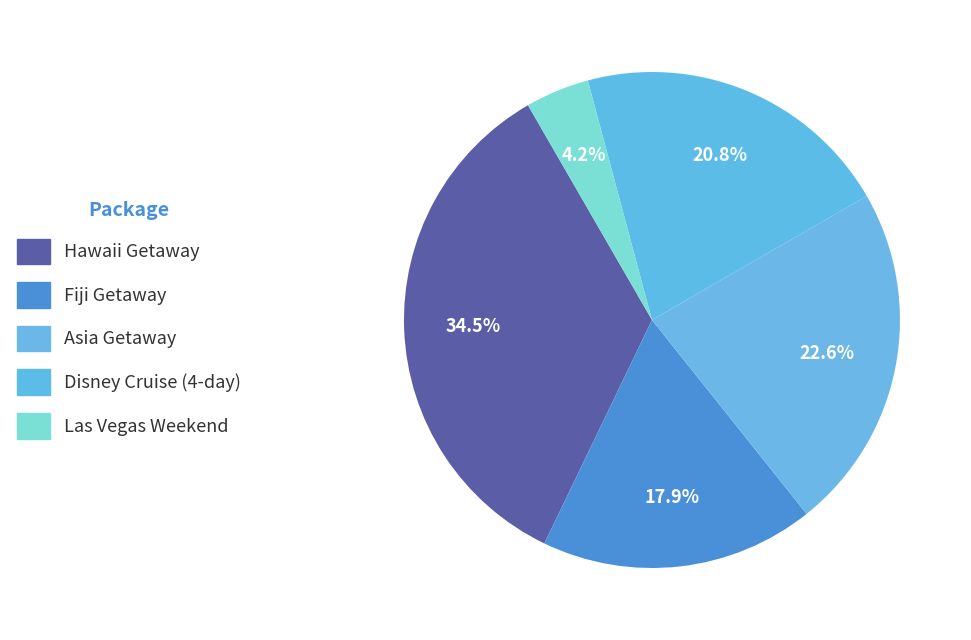

Count the number of slices in the pie.

5